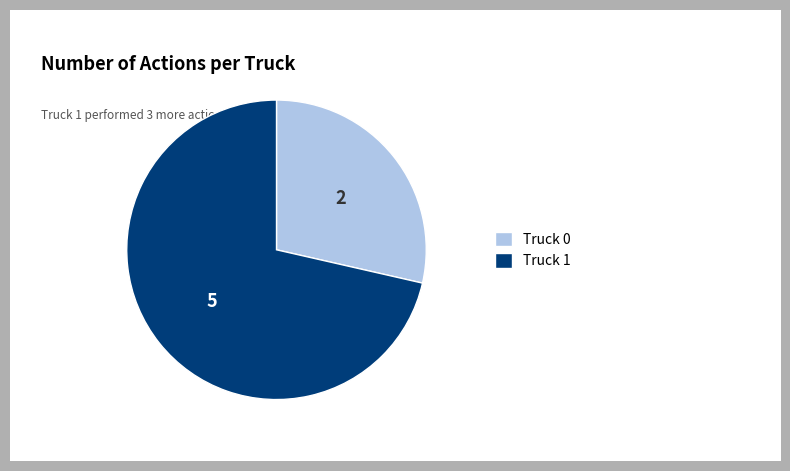

Does any single category account for the majority?

Yes